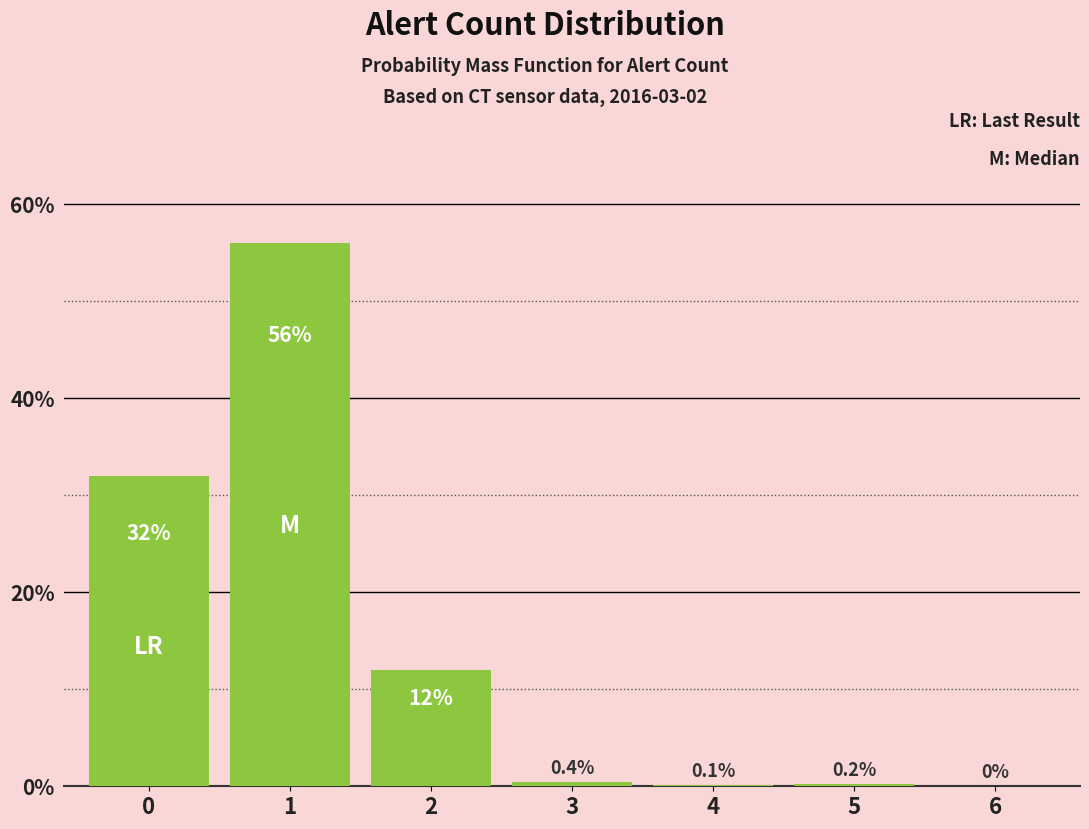

Are the bars horizontal?

No